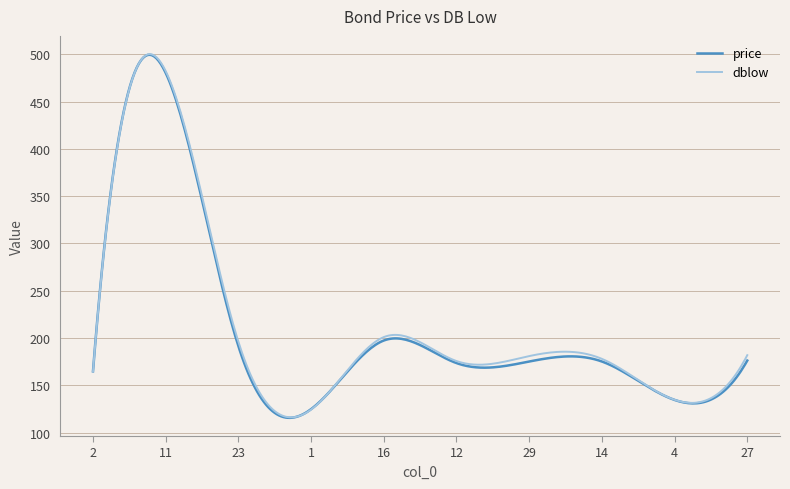

What is the maximum value shown in the chart?

500.2